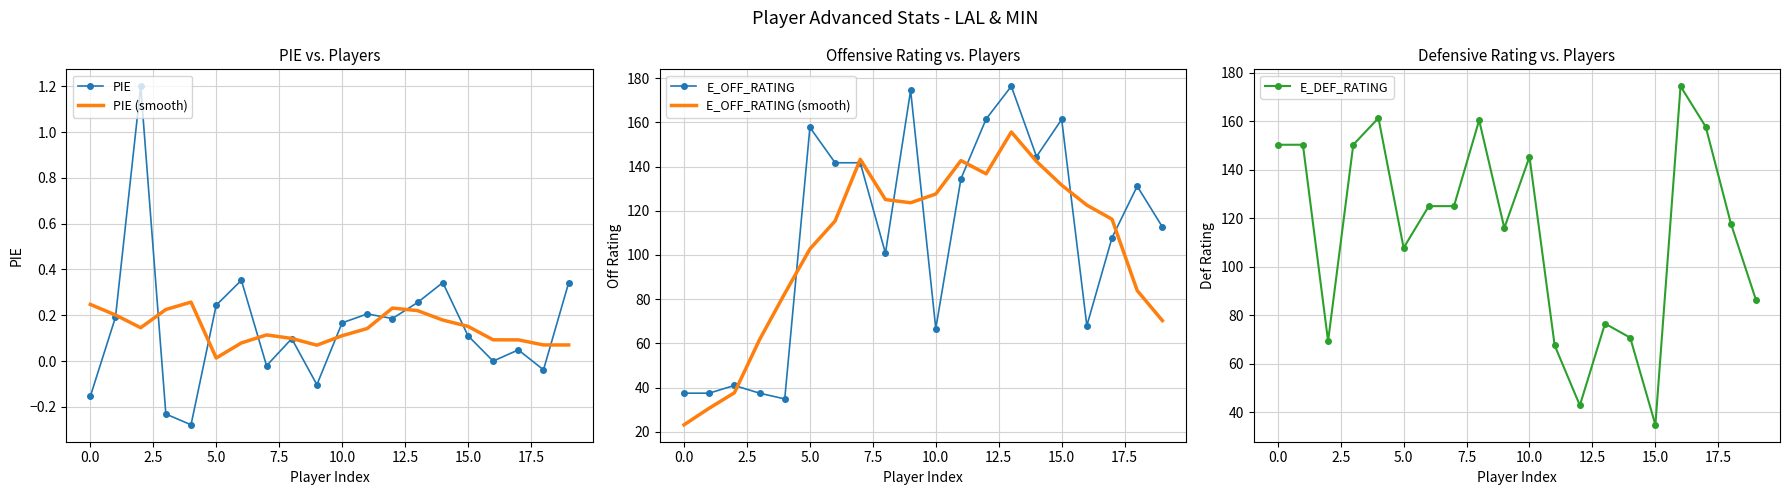

How many lines are shown in the chart?

5